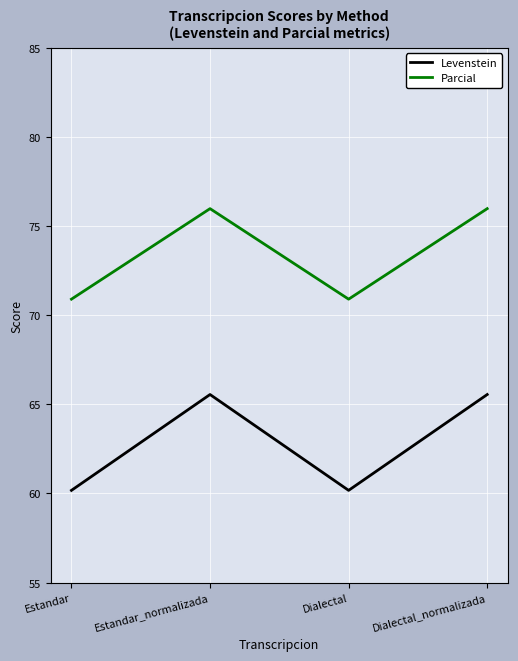

Which series has the largest total across all categories?

Parcial